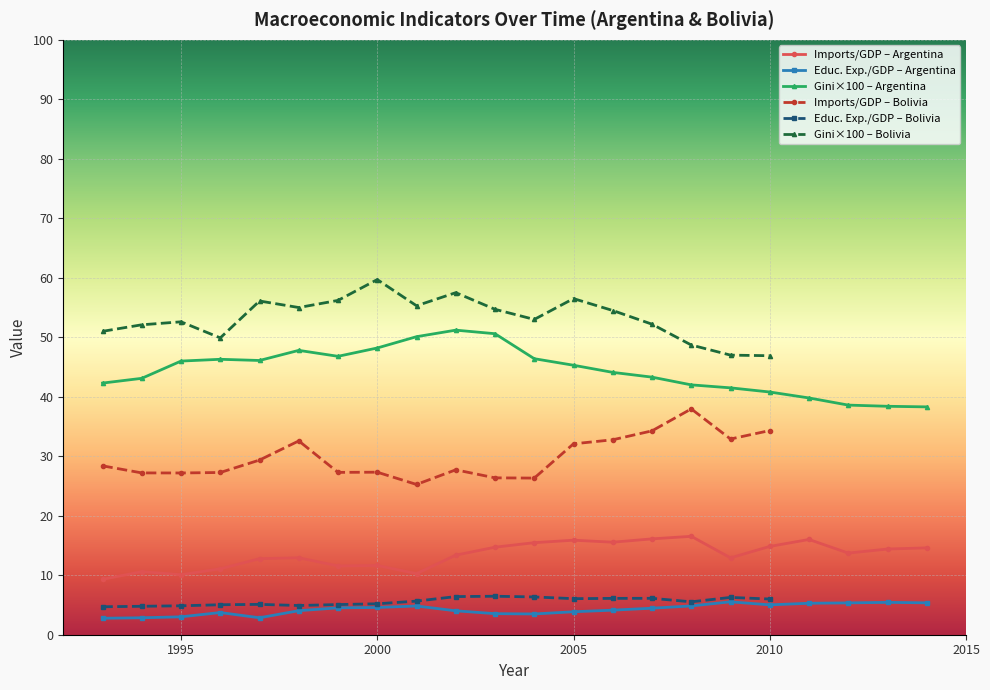

What is the value of the gini_equivalized point at the 4th from the left?

0.5